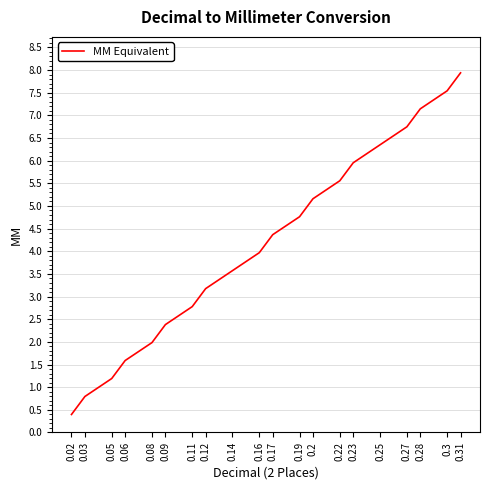

Between 0.09 and 0.06, which is larger?

0.09